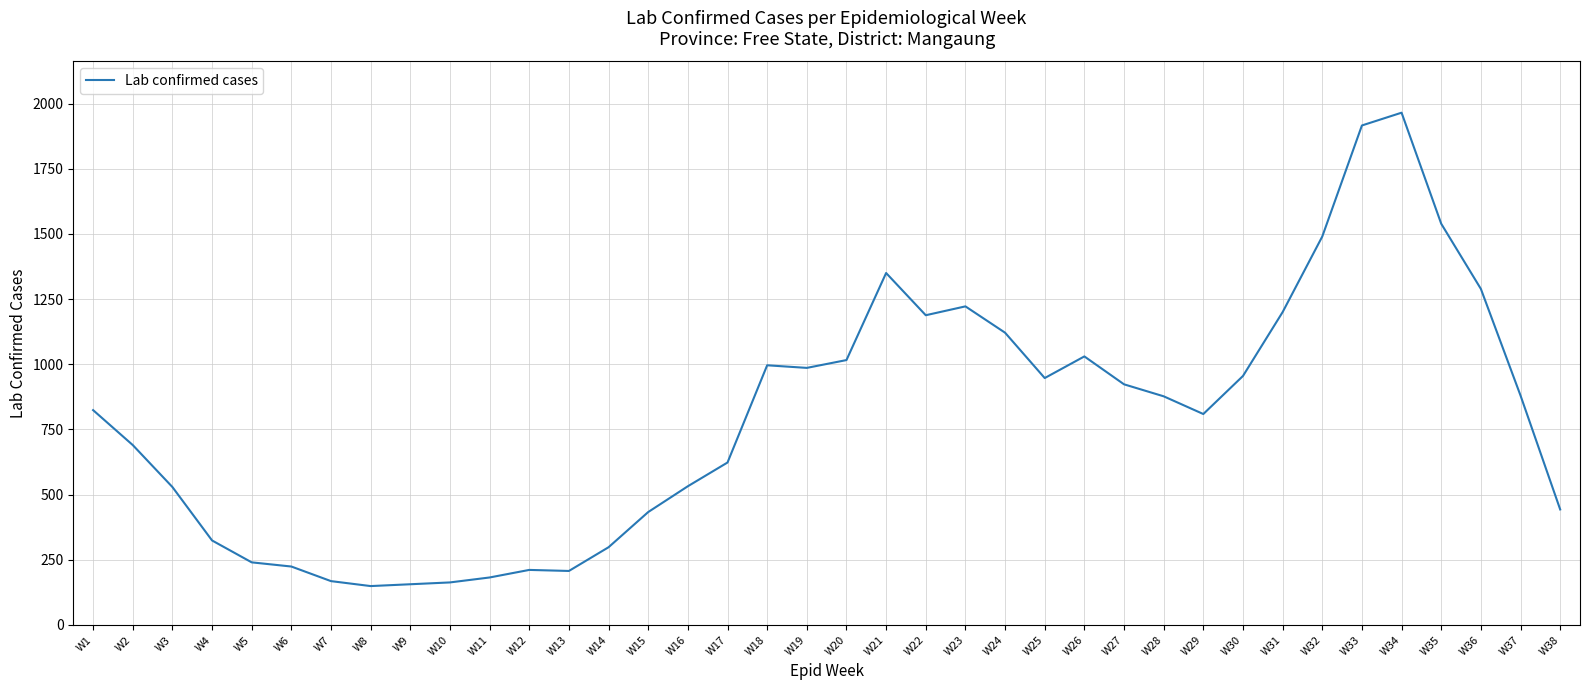

What is the maximum value shown in the chart?

1965